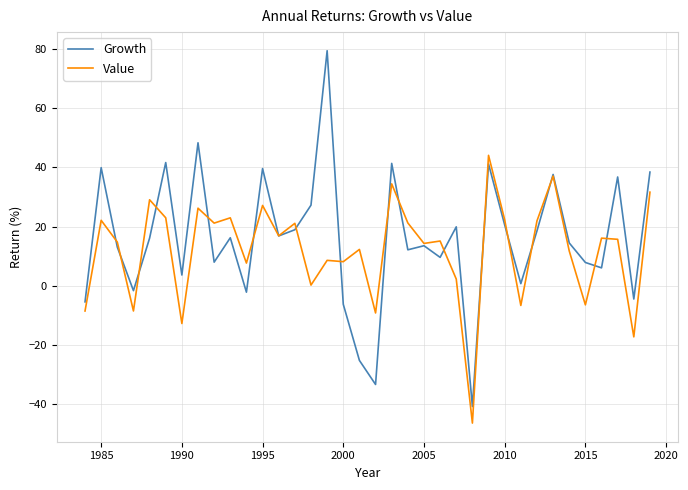

How many values in the Growth series are below 16?

18